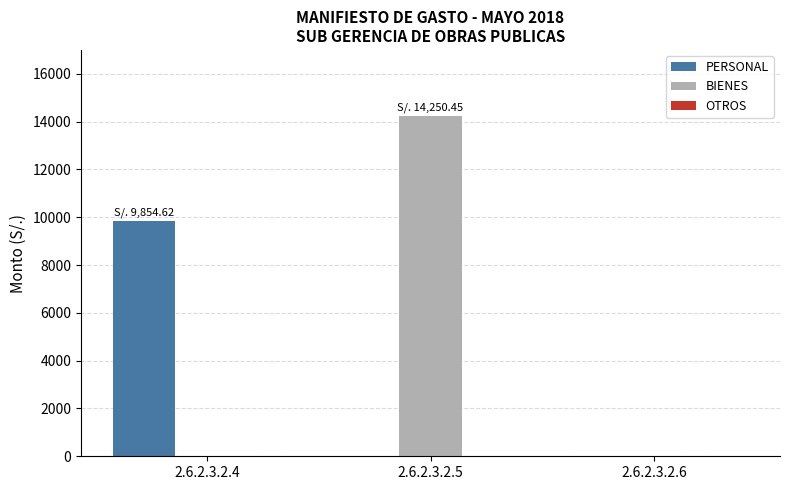

Between 2.6.2.3.2.5 and 2.6.2.3.2.6, which series saw the biggest shift?

BIENES